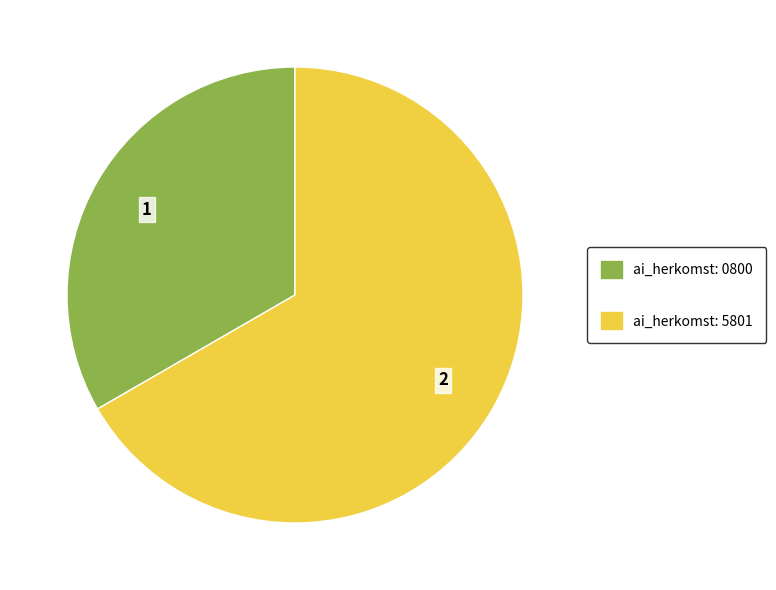

Is there a majority slice in this chart?

Yes